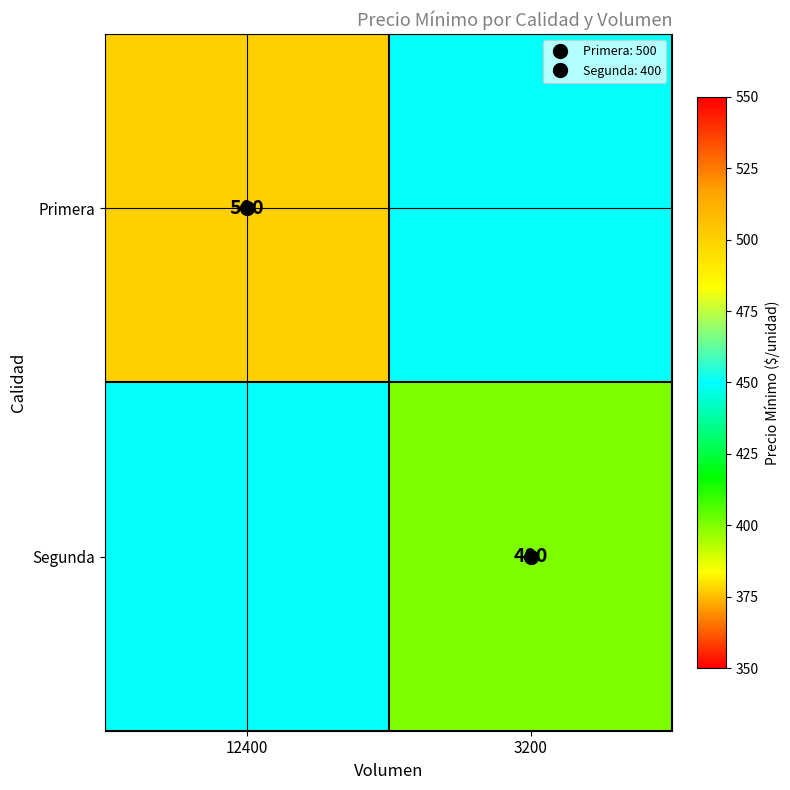

What is the sum of all Primera values?

950